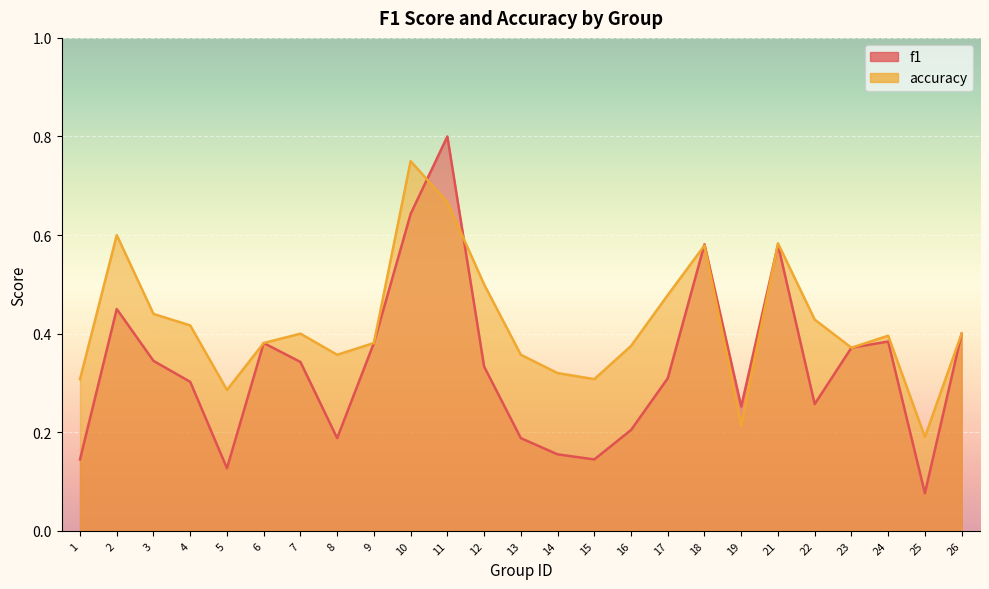

How many distinct data groups are displayed?

2